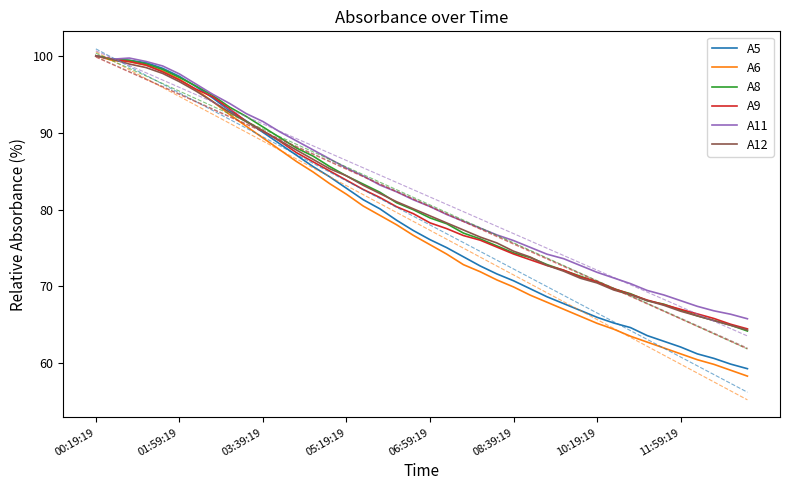

The value of A9 at 11:59:19 is 119.1. True or false?

False